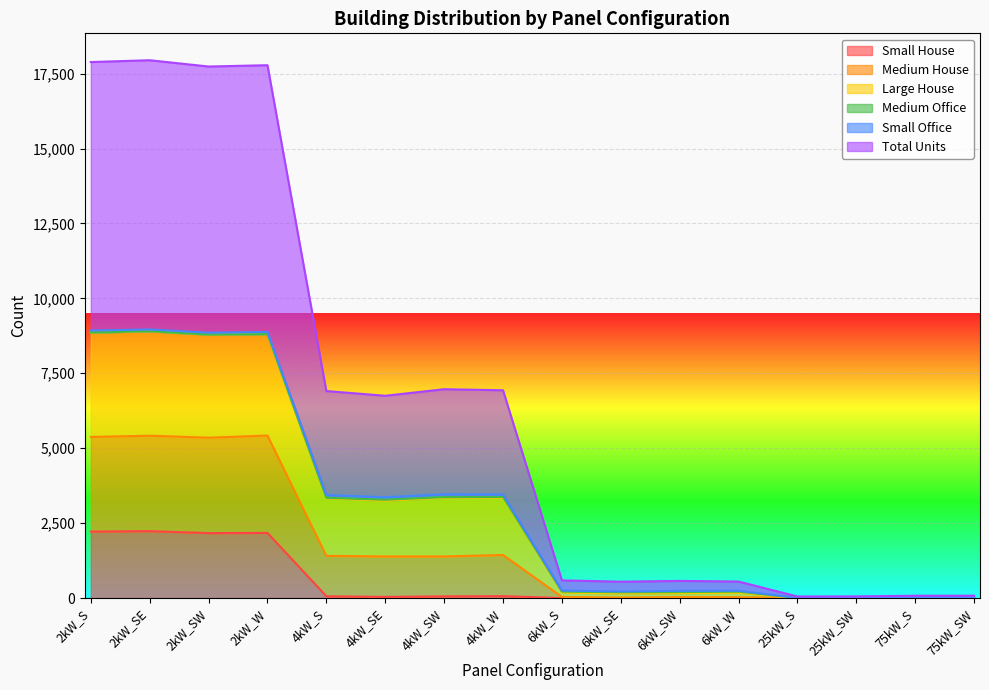

What is the value of the Total Units point at the 1st from the left?

8861